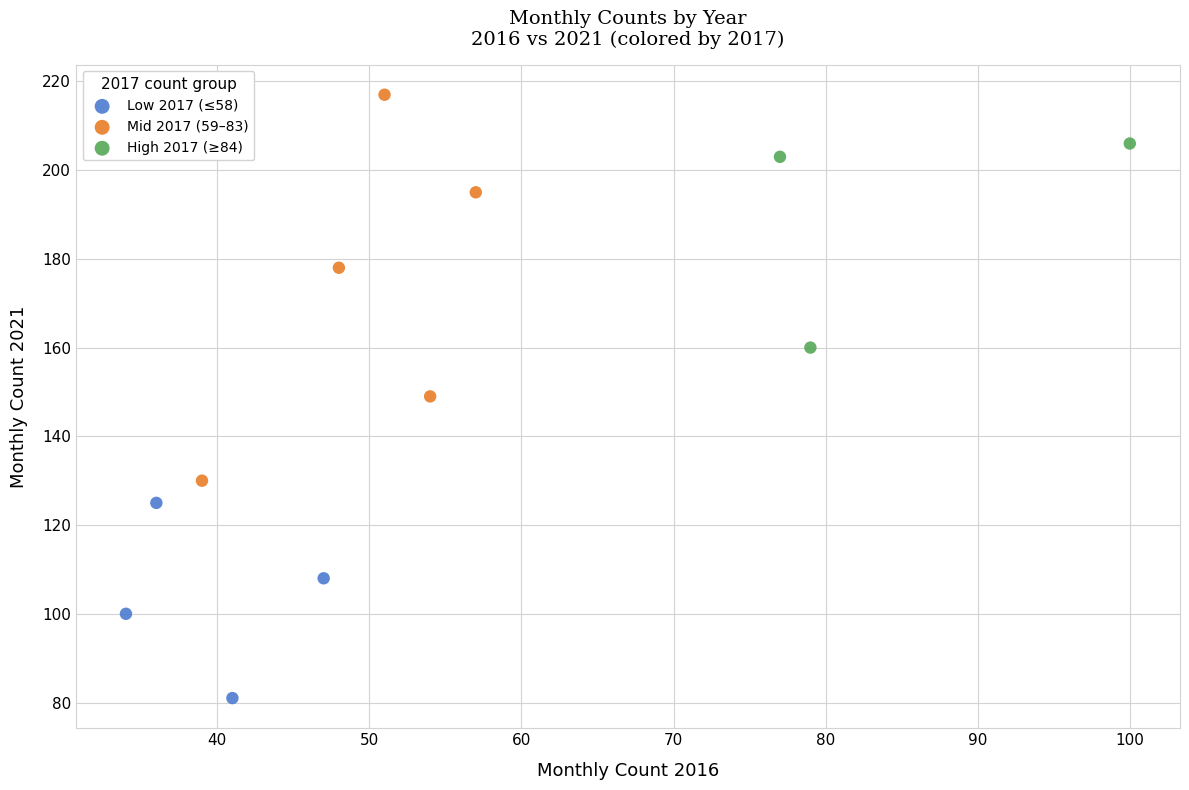

Which series contains the highest Y value?

Mid 2017 (59–83)